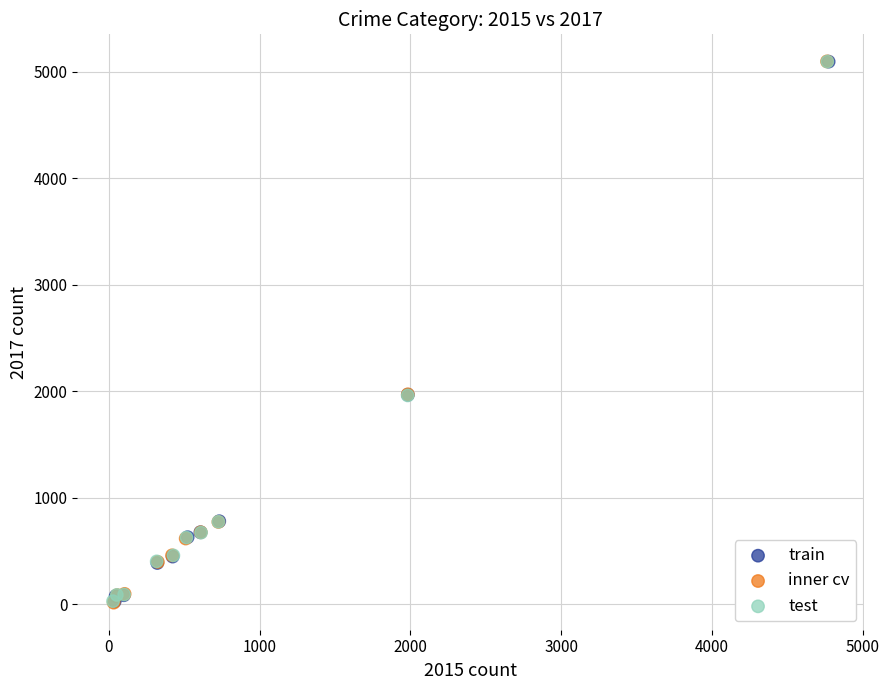

What are all the series names shown in the legend?

train, inner cv, test